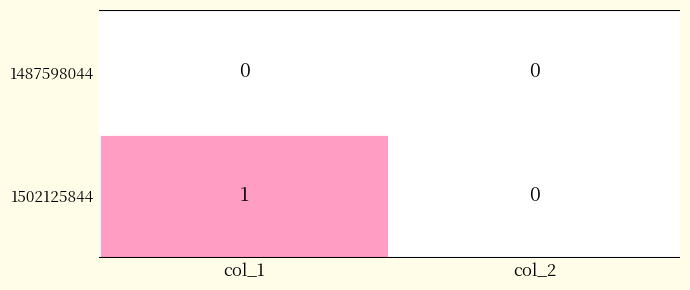

Reading right to left, what are all the values shown in this chart?

1487598044: 0	0
1502125844: 0	1